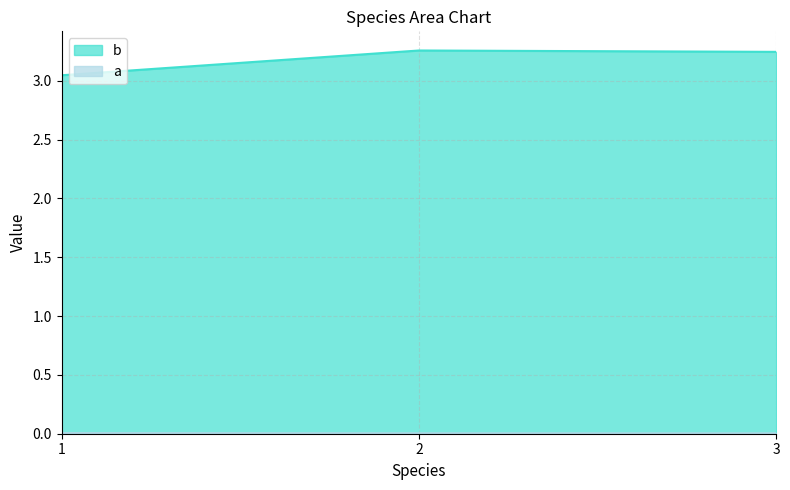

What are all the series names shown in the legend?

a, b